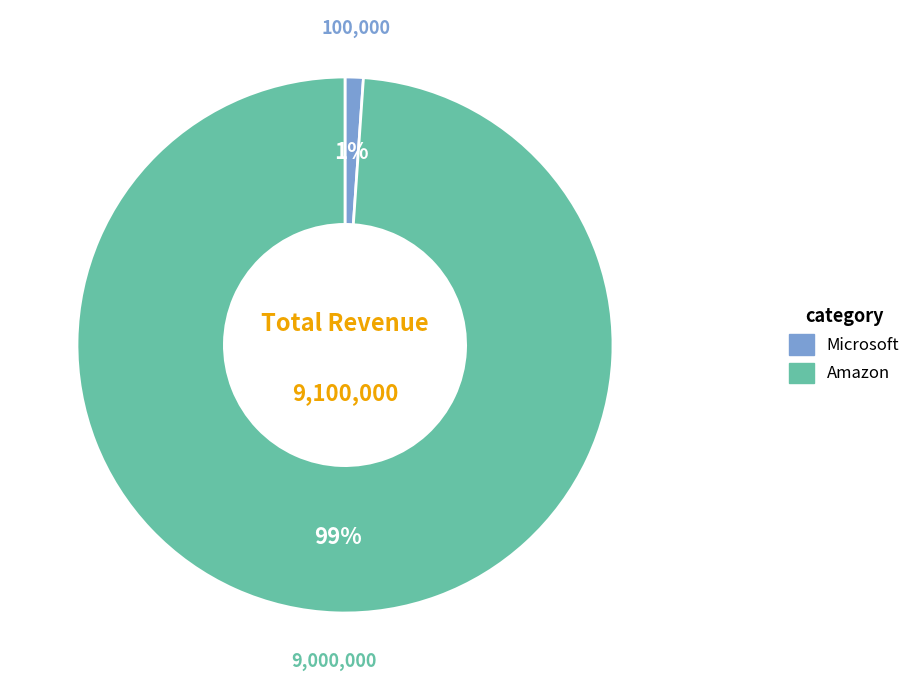

To the nearest percent, what is the difference between the largest and smallest slice percentages?

98%